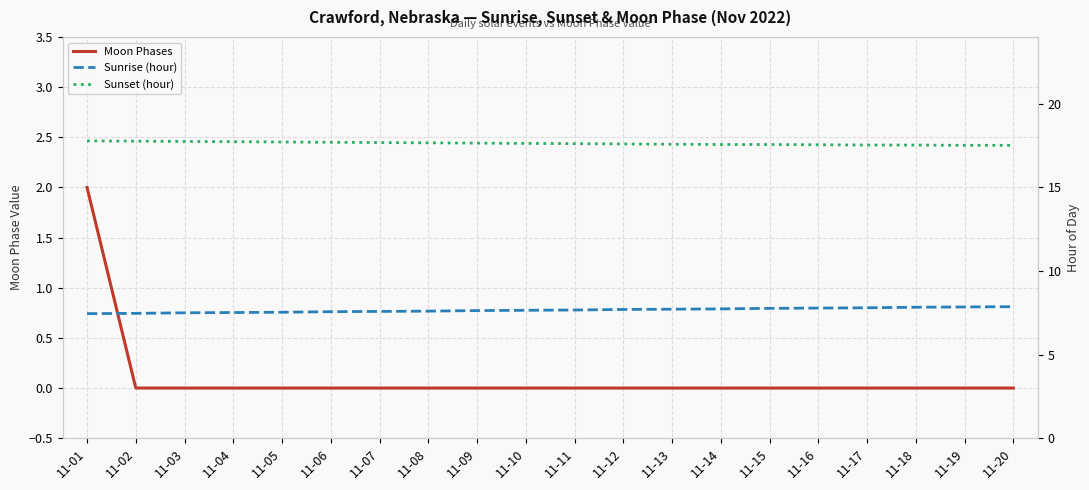

What is the average value of the Sunrise (hour) series?

7.7